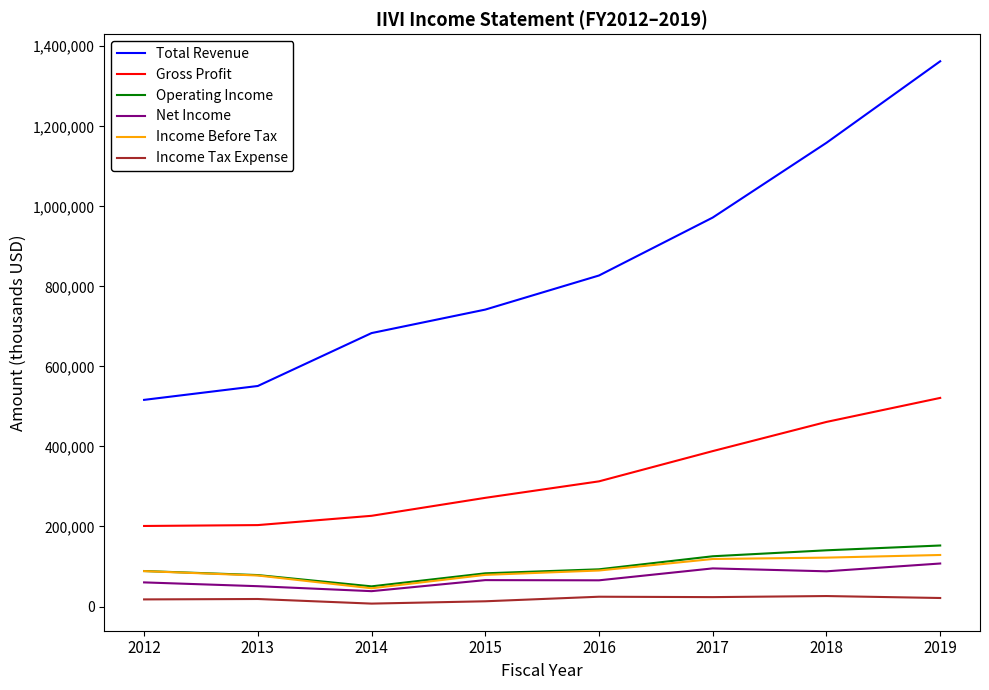

True or false: Income Tax Expense and Net Income intersect in this chart.

False